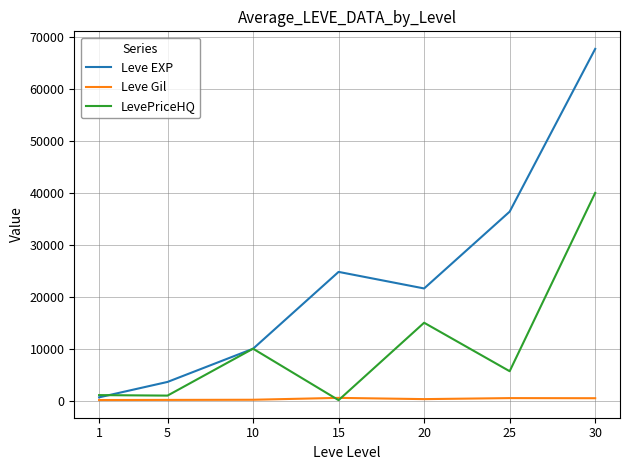

List the series in order of their peak value, lowest first.

Leve Gil, LevePriceHQ, Leve EXP